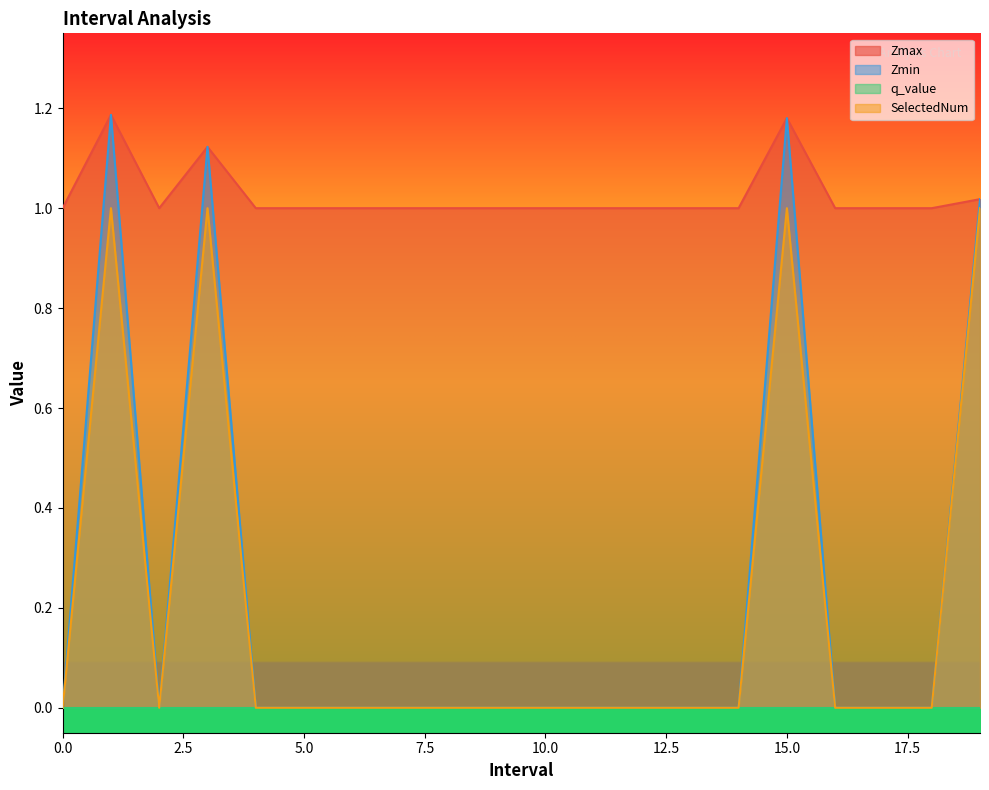

Which series has the widest spread of values?

Zmin